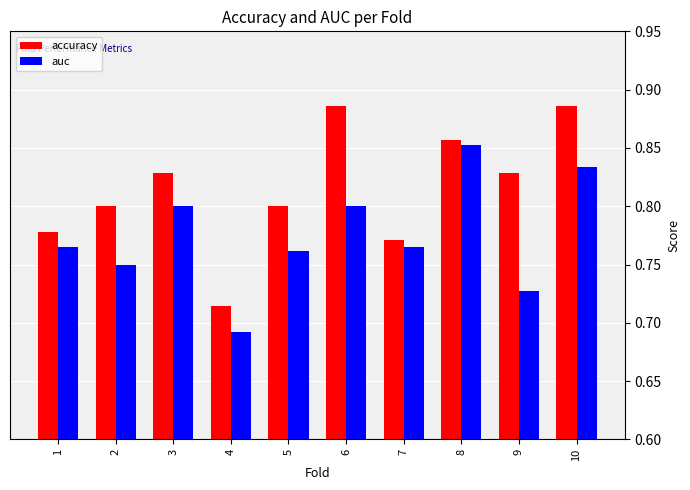

True or false: accuracy has a value of 1.4 at 5.

False